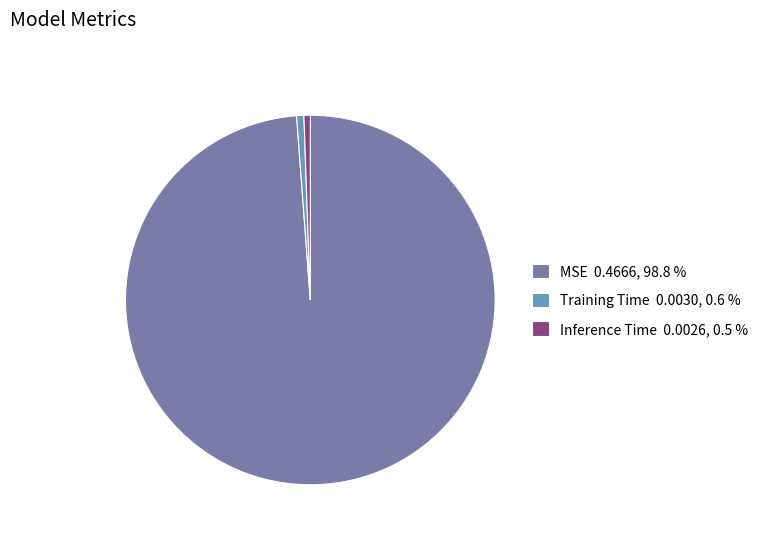

Does MSE account for over 50% of the chart?

Yes